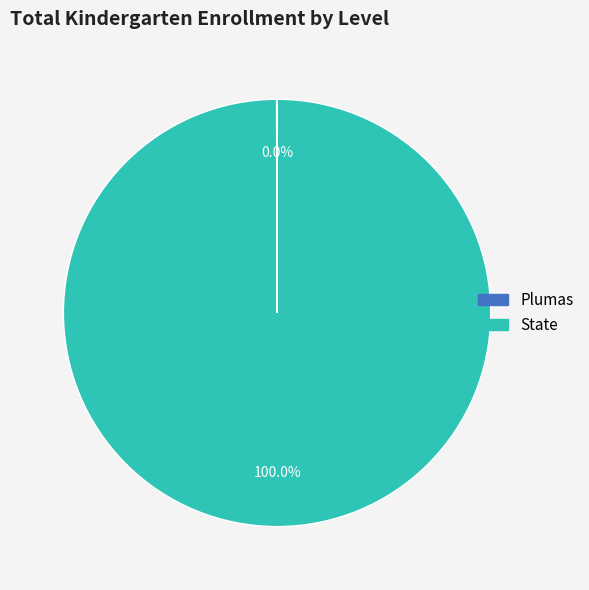

What is the largest slice in the pie chart?

State